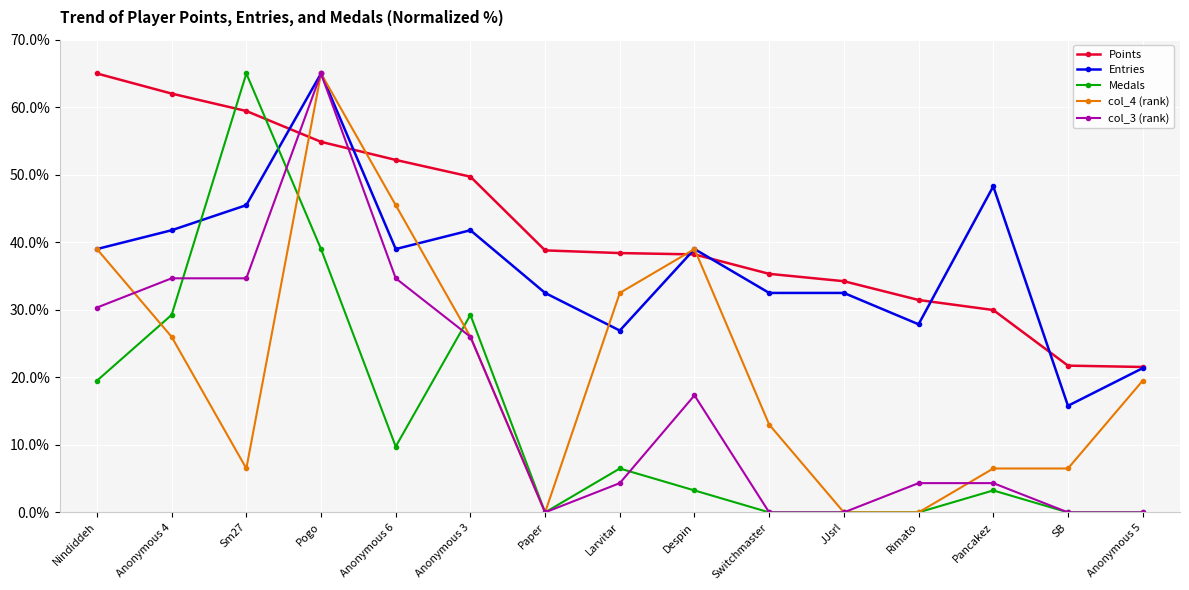

What is the label of the 13th point from the right?

Sm27